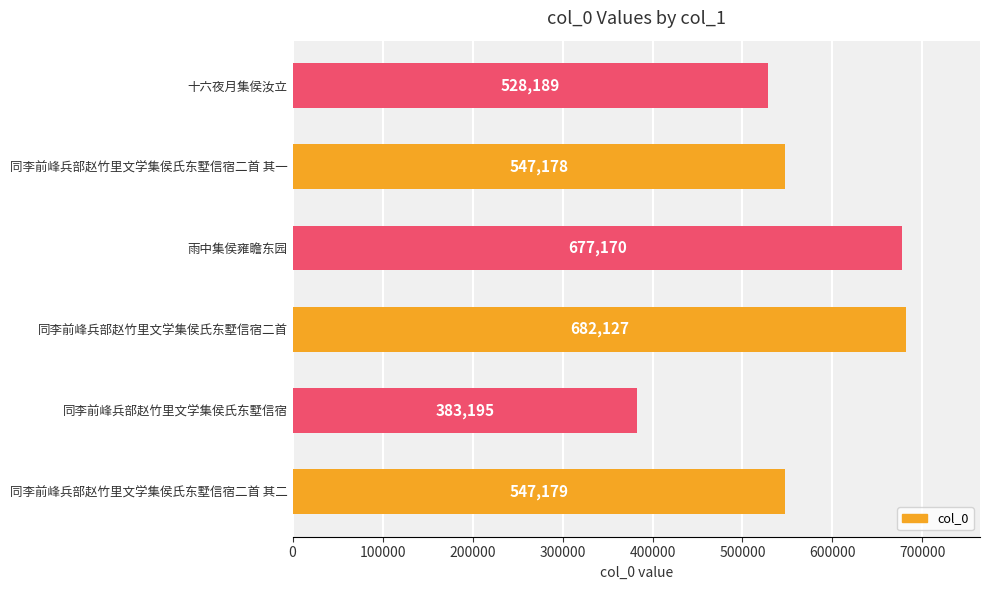

What is the ratio of the value at 同李前峰兵部赵竹里文学集侯氏东墅信宿二首 其二 to the value at 同李前峰兵部赵竹里文学集侯氏东墅信宿二首?

0.8